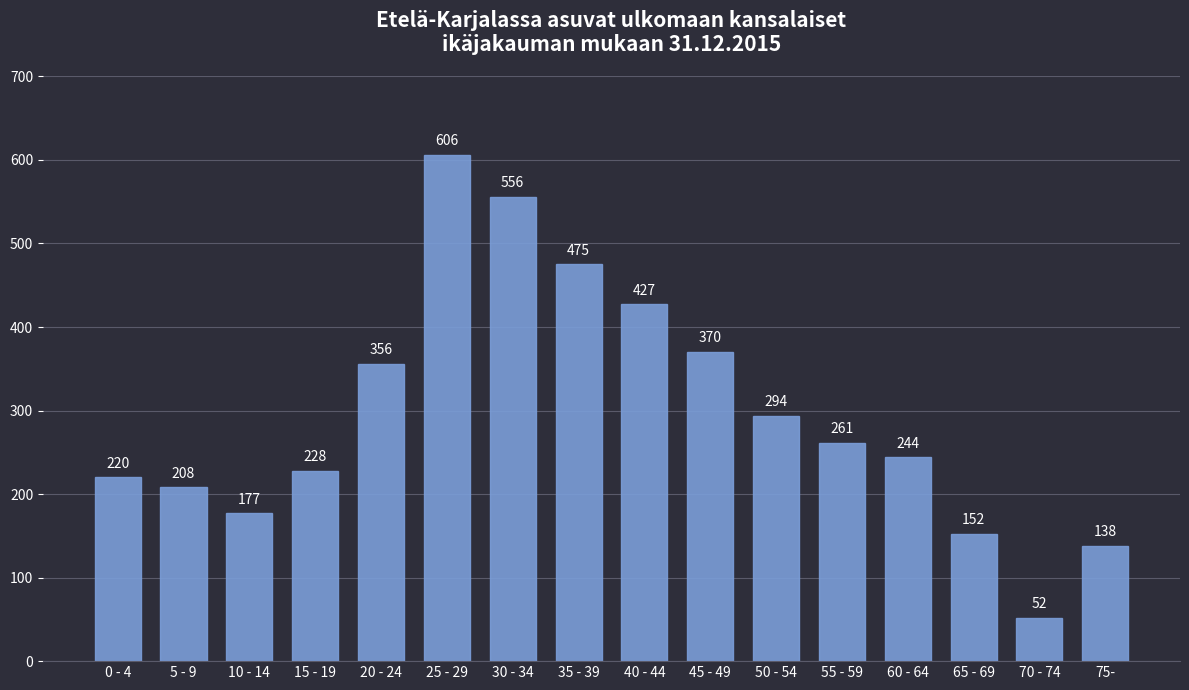

Reading right to left, list all the values displayed in this chart.

75-=138	70 - 74=52	65 - 69=152	60 - 64=244	55 - 59=261	50 - 54=294	45 - 49=370	40 - 44=427	35 - 39=475	30 - 34=556	25 - 29=606	20 - 24=356	15 - 19=228	10 - 14=177	5 - 9=208	0 - 4=220